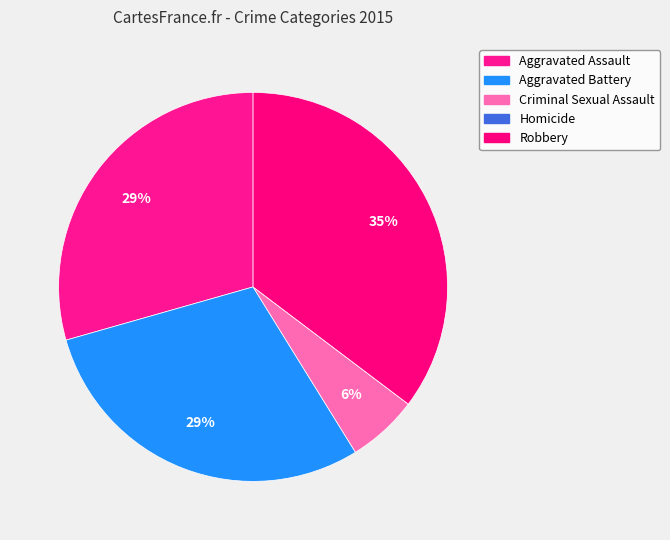

To the nearest percent, what is the difference between the Aggravated Assault and Homicide slice percentages?

29%